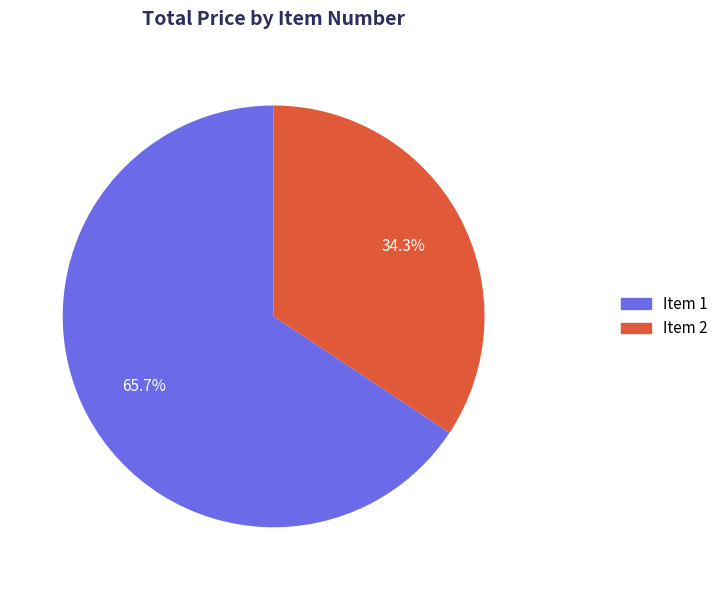

How many slices are in this pie chart?

2